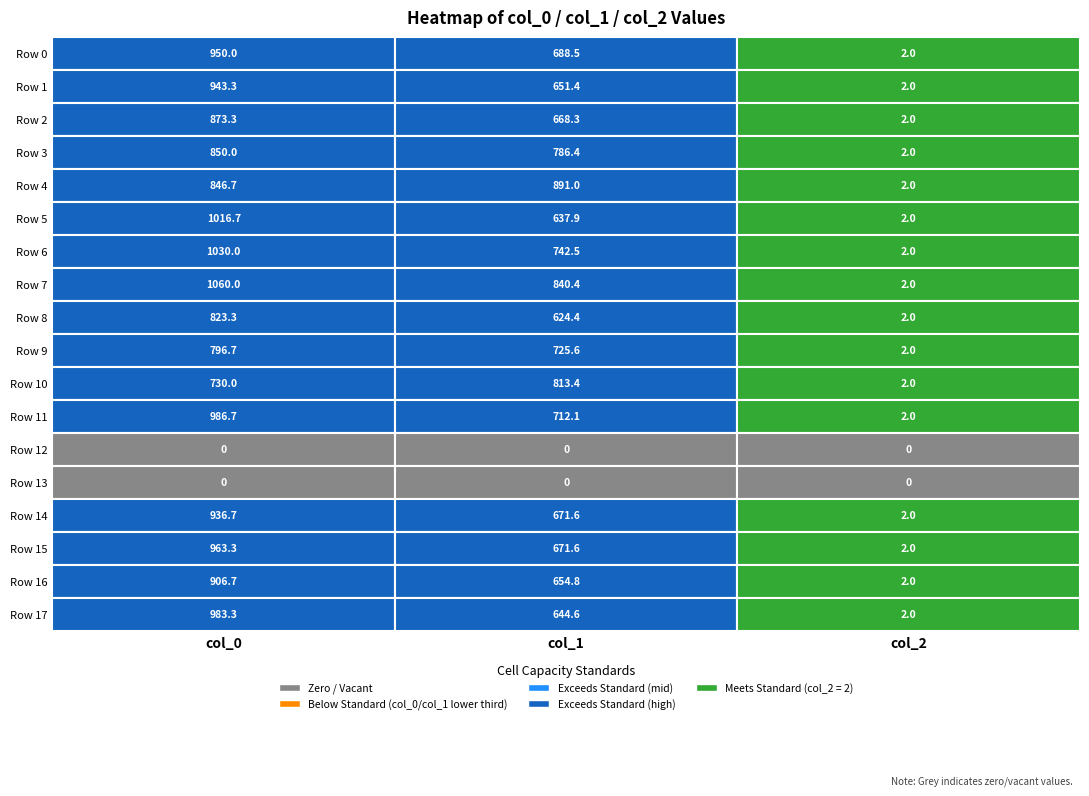

Rank the series at 2 from lowest to highest value.

Row 12, Row 13, Row 0, Row 1, Row 2, Row 3, Row 4, Row 5, Row 6, Row 7, Row 8, Row 9, Row 10, Row 11, Row 14, Row 15, Row 16, Row 17